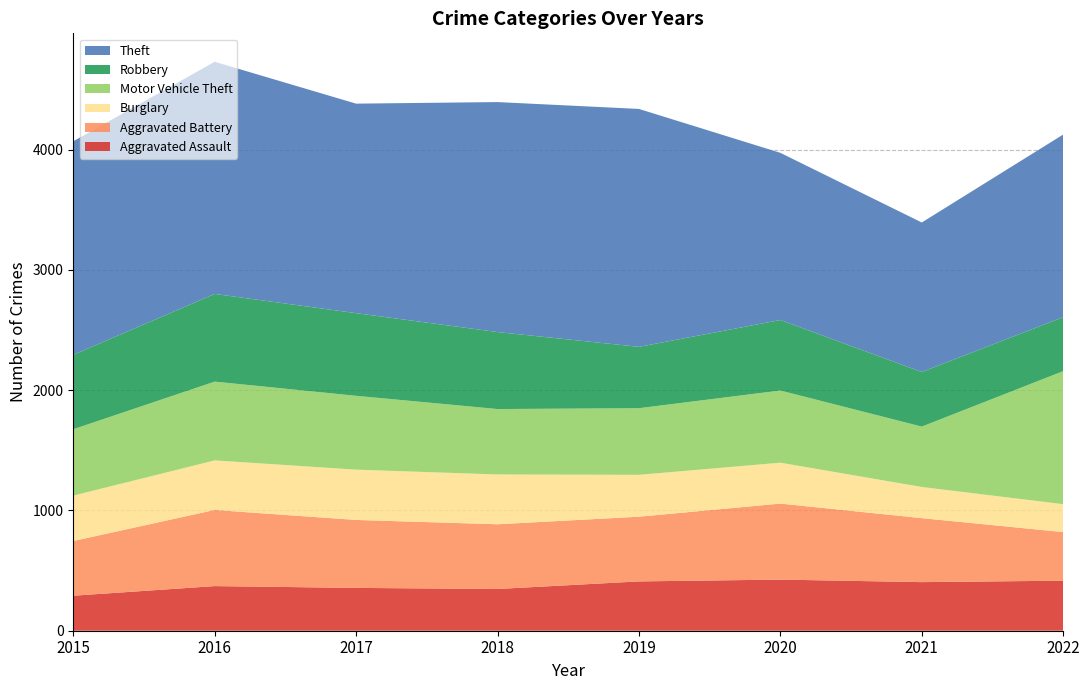

Reading left to right, what are all the values shown in this chart?

Aggravated Assault: 291	371	356	347	410	425	404	416
Aggravated Battery: 455	633	565	538	538	632	532	404
Burglary: 377	412	418	414	348	340	259	232
Motor Vehicle Theft: 552	655	614	544	554	600	502	1106
Robbery: 619	729	687	640	510	586	454	449
Theft: 1775	1930	1742	1912	1978	1390	1243	1518